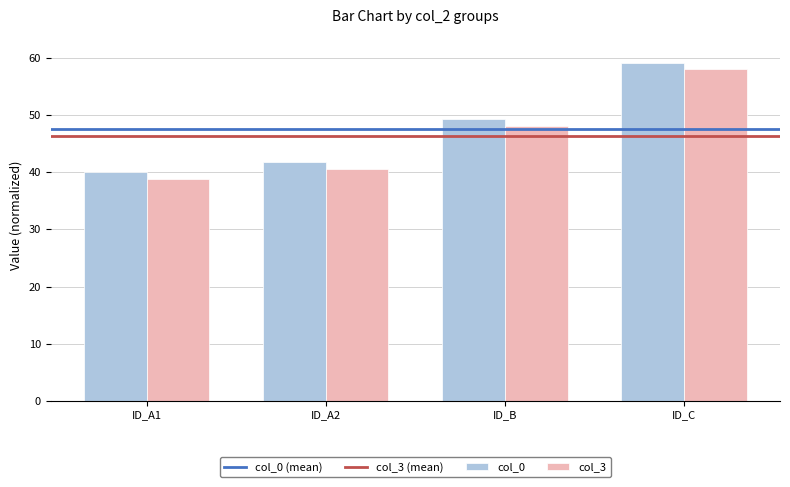

Is it true that col_3 equals 40.6 at ID_A2?

True